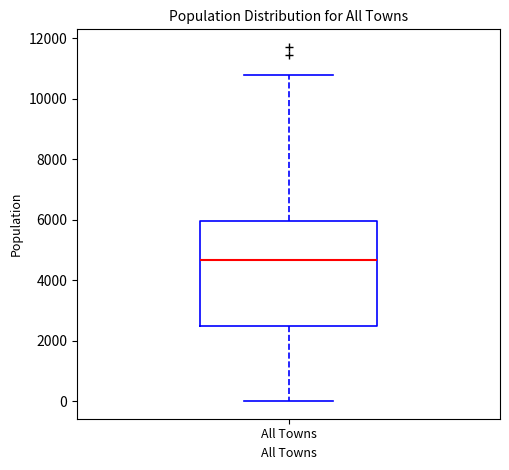

Transcribe this box plot: give where the median line is, the range the box spans, and where the two whiskers end, as read against the y-axis. The values are not printed on the chart, so give them approximately, as read against the axis.

median 4600, box 2400 to 6000, whiskers 0 to 10800